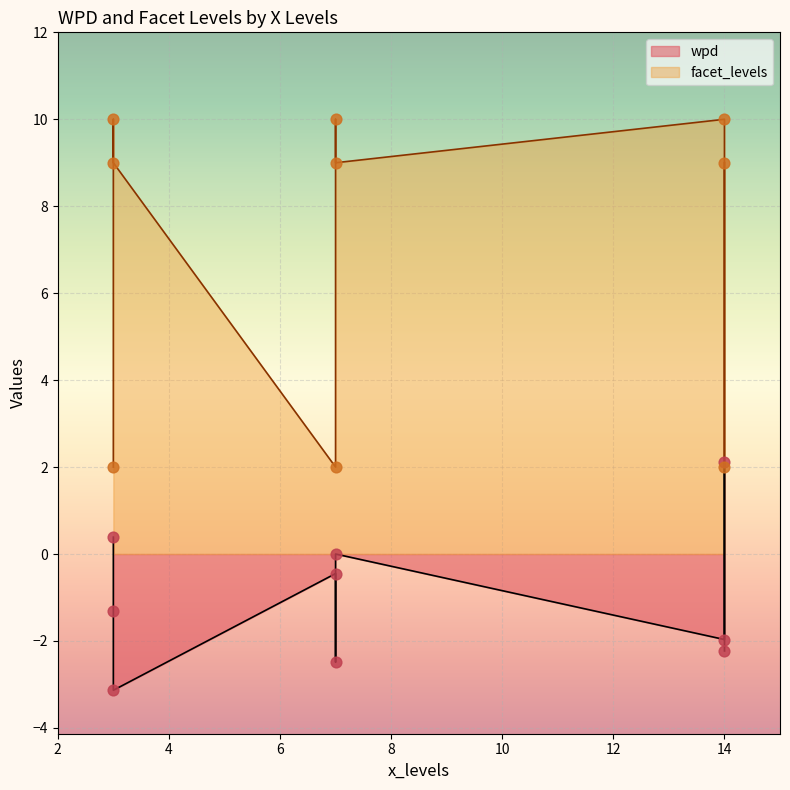

What are all the series names shown in the legend?

wpd, facet_levels